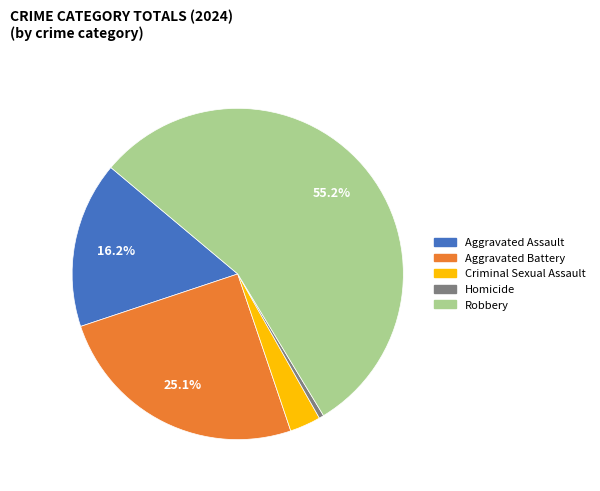

Count the number of slices in the pie.

5